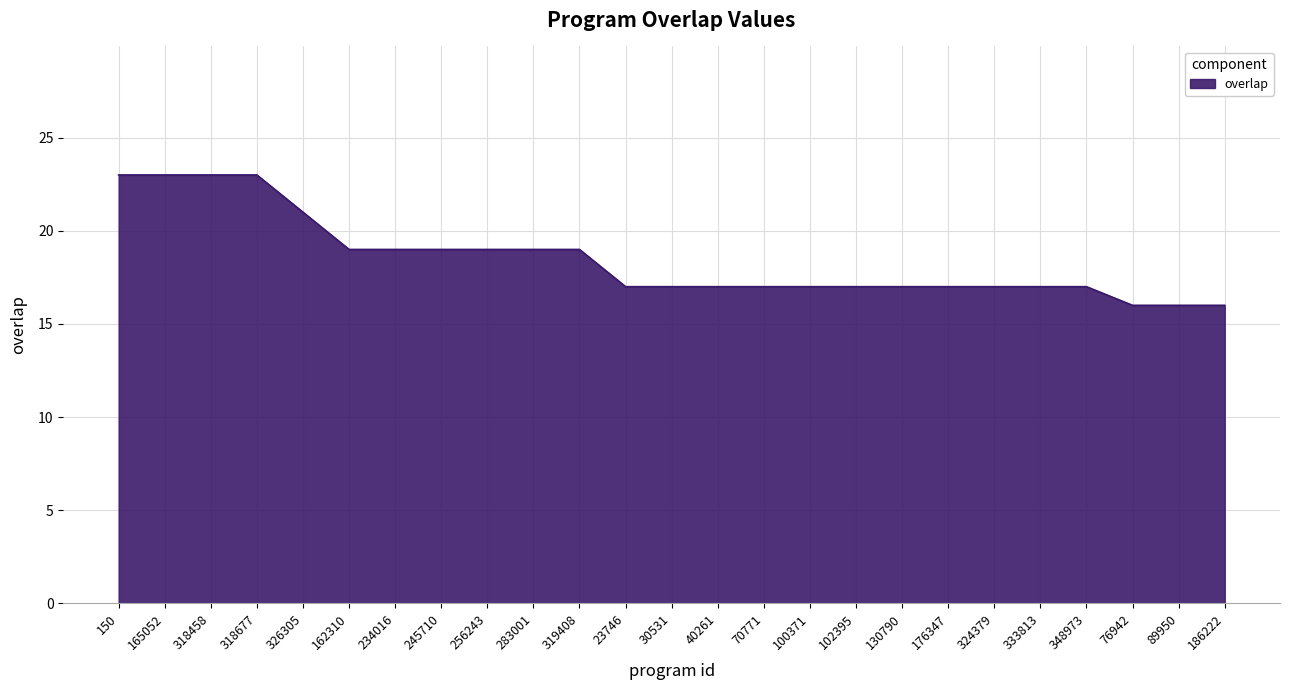

What position from the right is 165052?

24